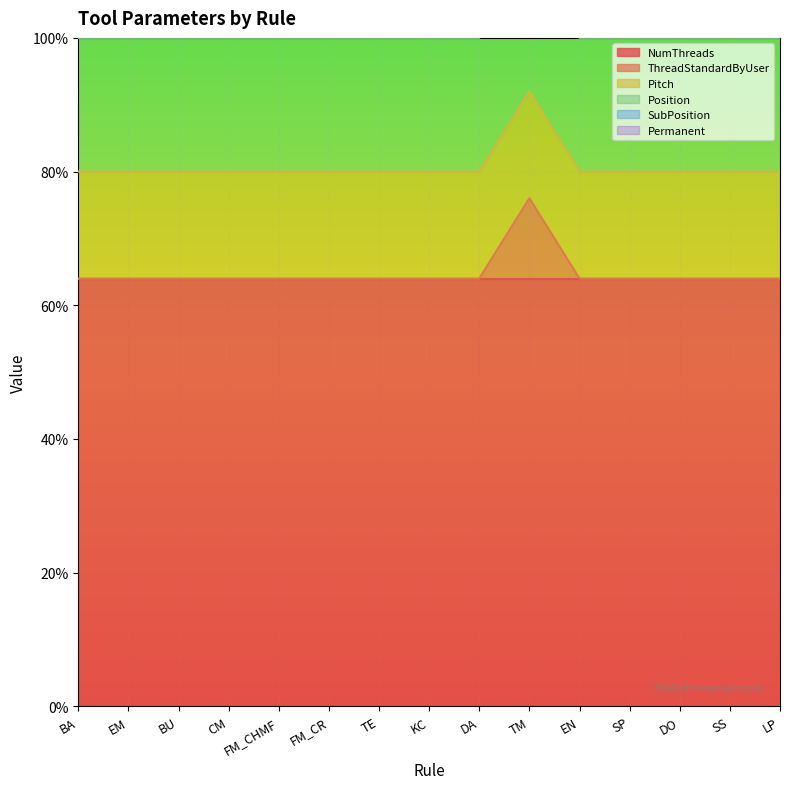

True or false: ThreadStandardByUser has a value of 0.2 at TM.

False